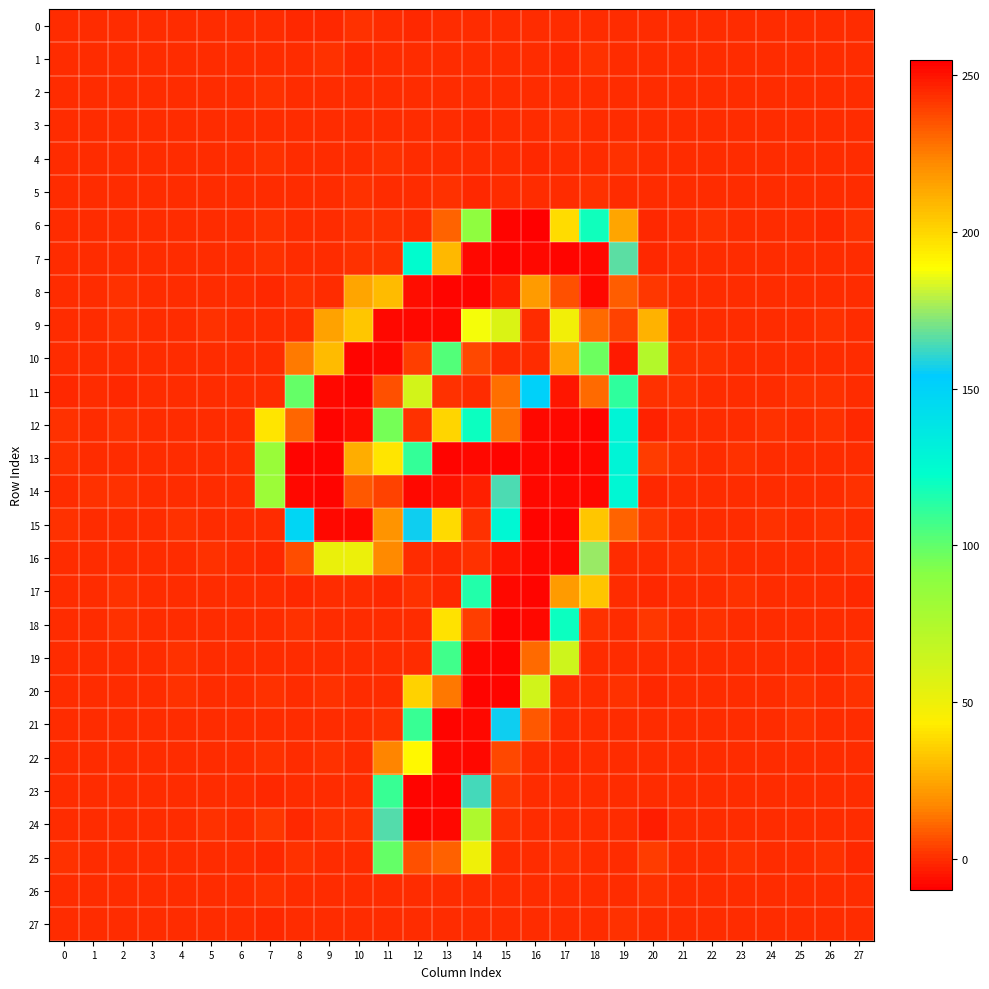

Which category has the lowest value across all series?

20